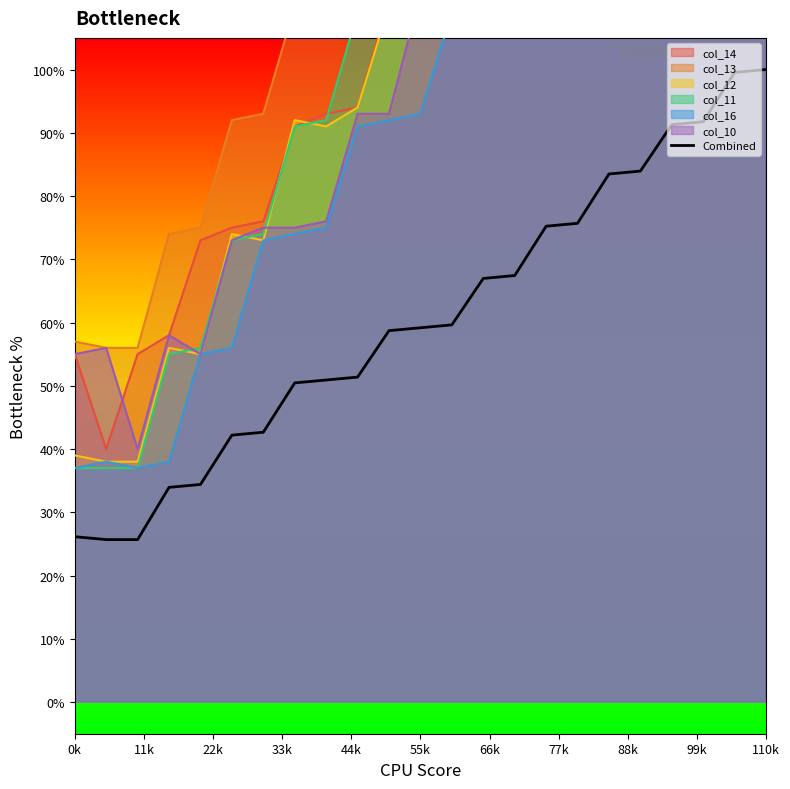

True or false: there are more than 1 points higher than both neighbors.

False